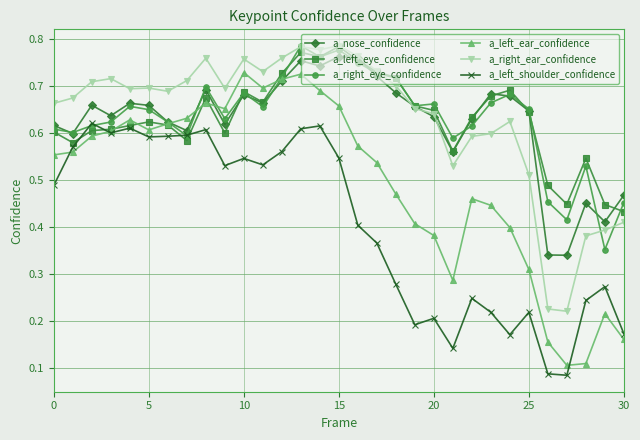

Does the chart have visible grid lines?

Yes